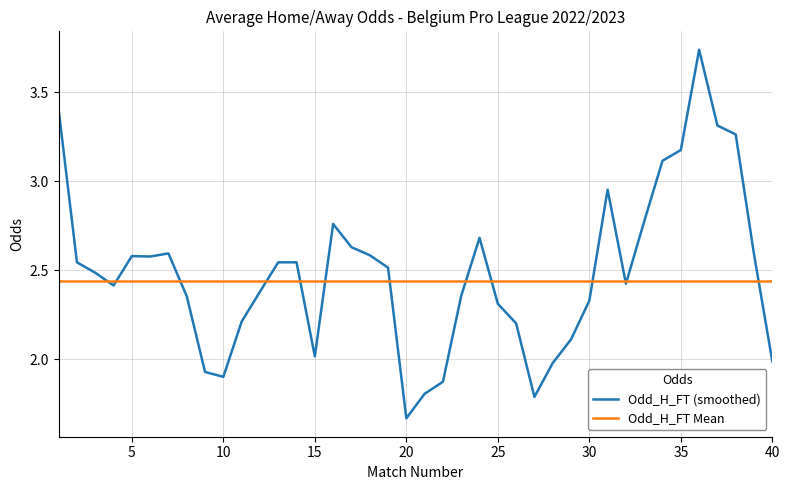

Rank the series by their maximum value, from lowest to highest.

Odd_H_FT Mean, Odd_H_FT (smoothed)